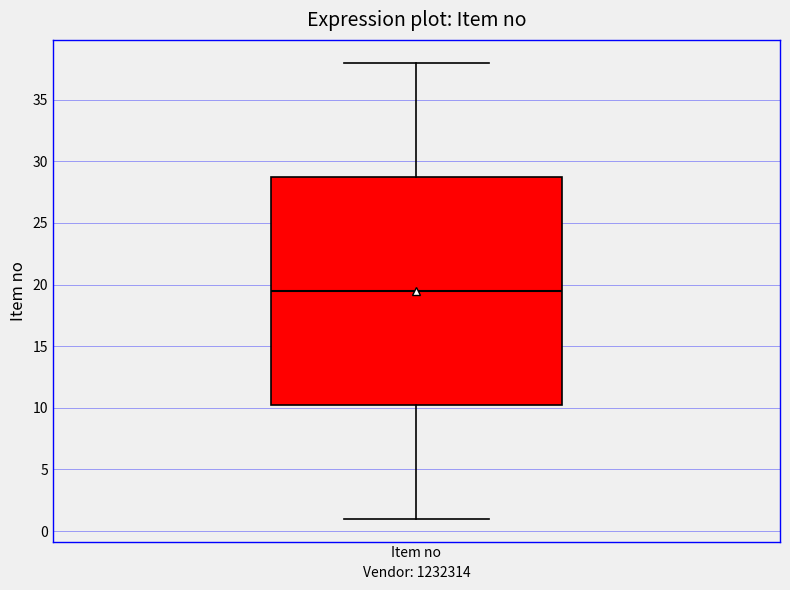

Transcribe this box plot: give where the median line is, the range the box spans, and where the two whiskers end, as read against the y-axis. The values are not printed on the chart, so give them approximately, as read against the axis.

median 19.5, box 10.5 to 29.0, whiskers 1.0 to 38.0